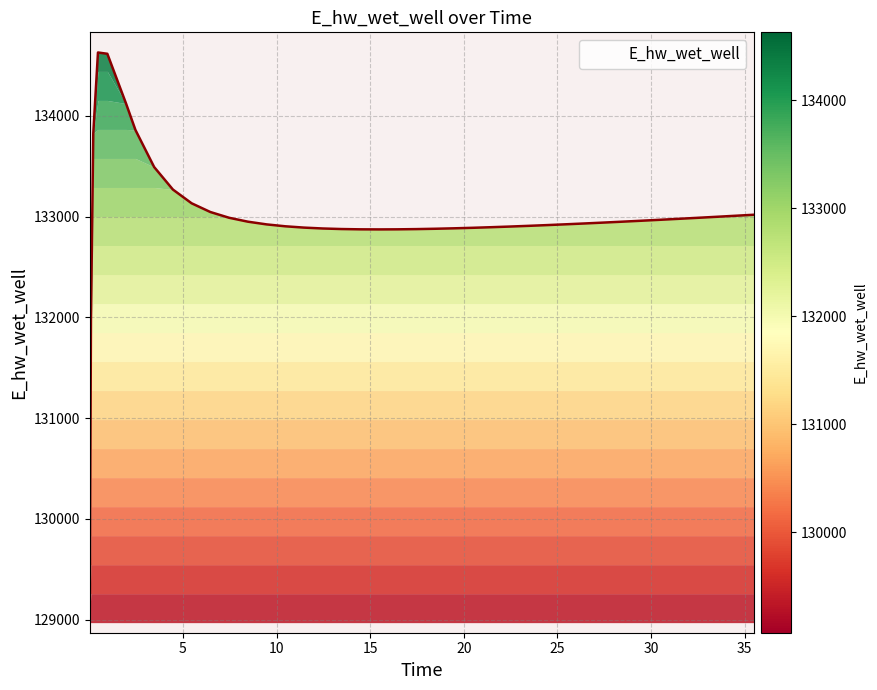

What is the maximum value shown in the chart?

134627.6